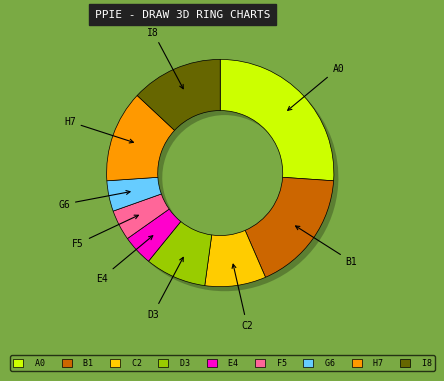

Count the number of slices in the pie.

9